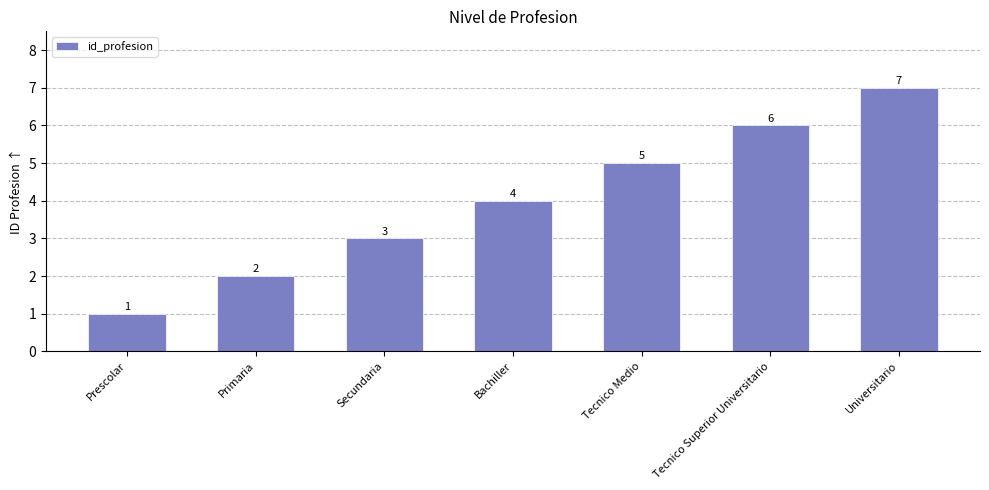

The chart shows a value of 4 at Bachiller. True or false?

True